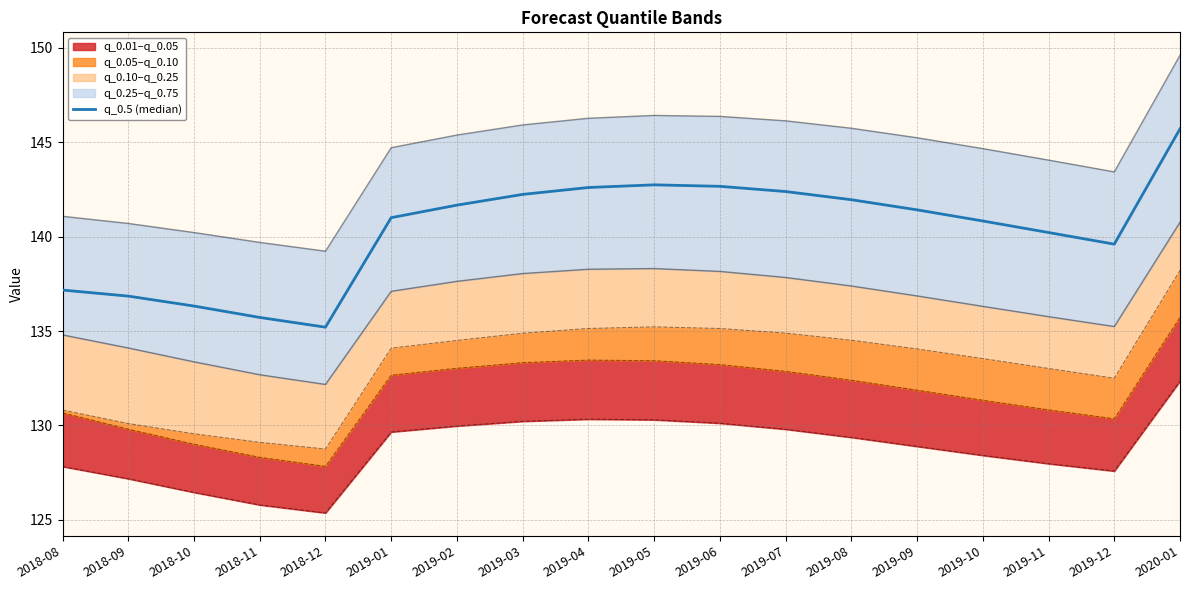

Where does the data first go above 141?

2019-01